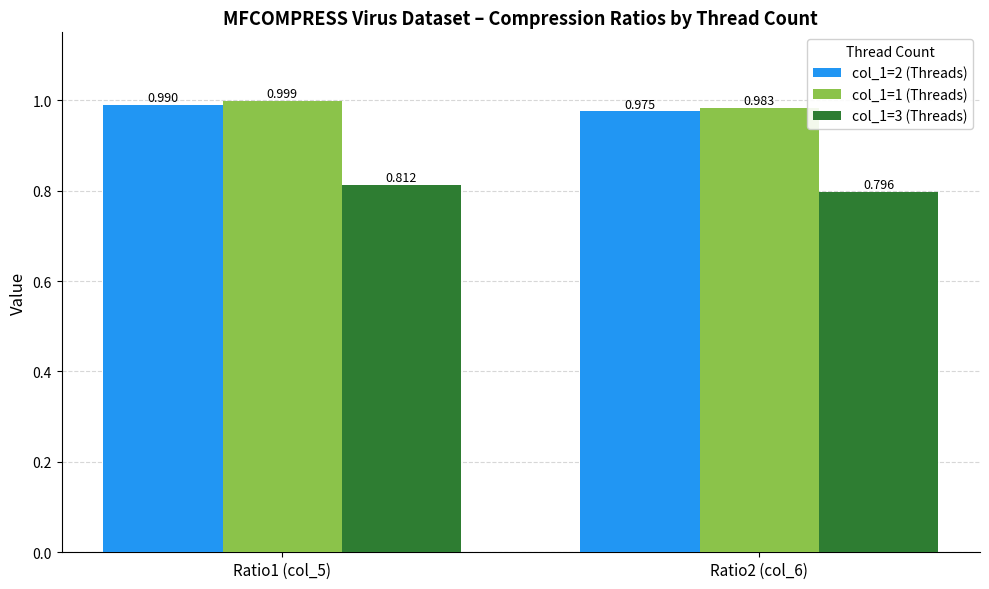

Is the value of col_1=2 (Threads) at Ratio1 (col_5) greater than the value of col_1=1 (Threads) at Ratio1 (col_5)?

No